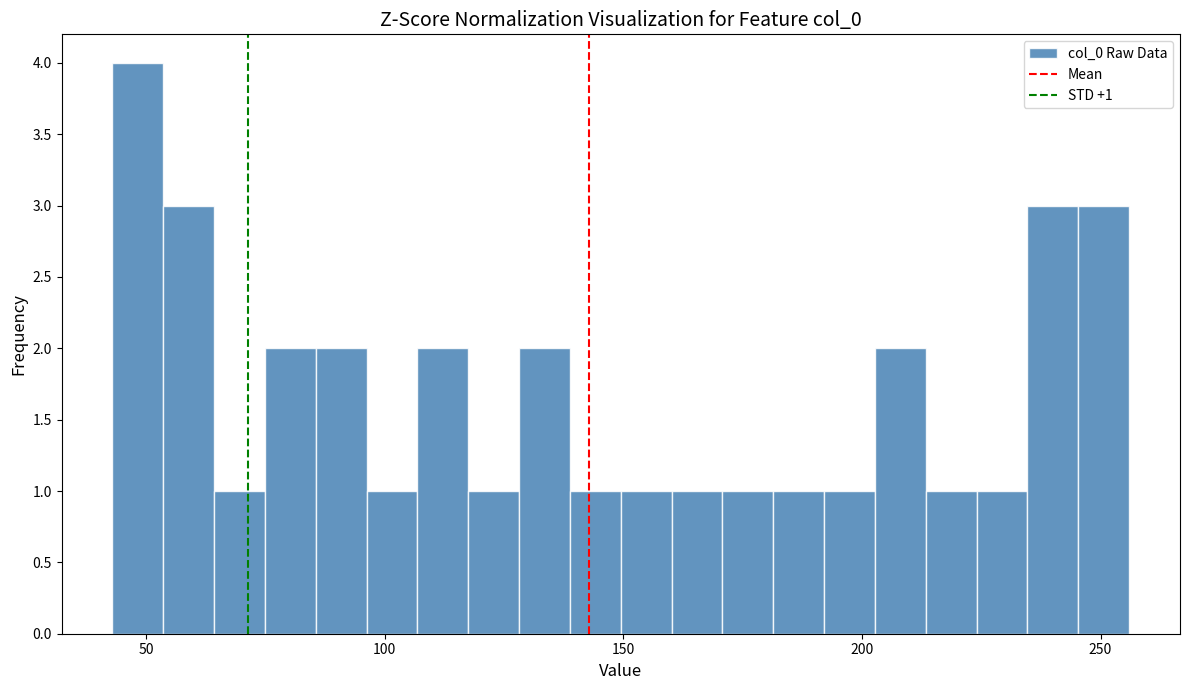

Around what value on the x-axis is the tallest bar? Give the approximate position of its centre, as read against the axis.

50